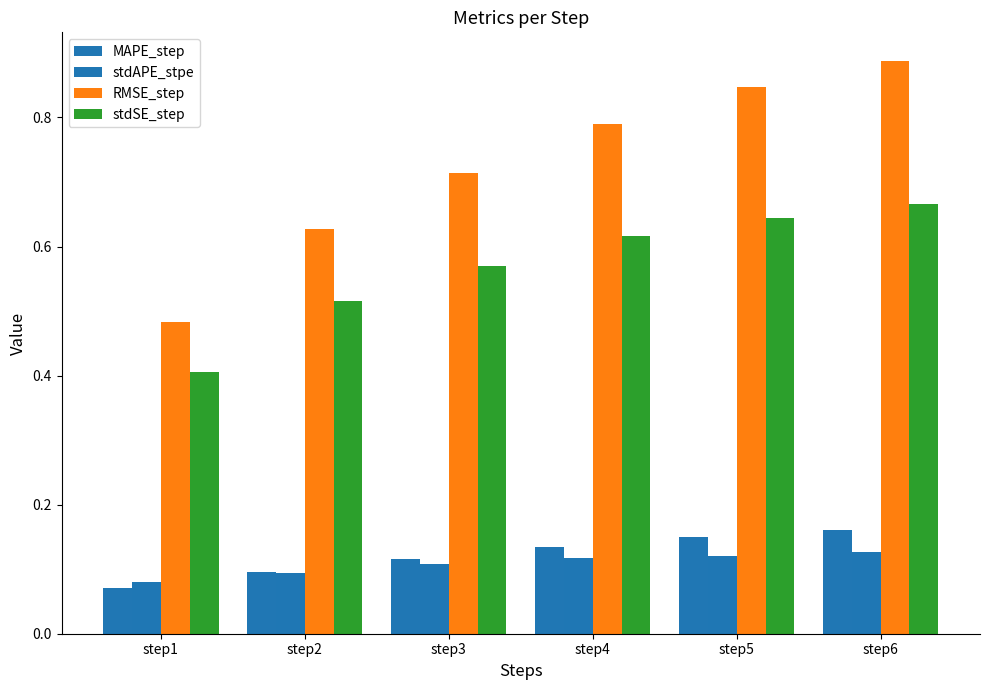

The MAPE_step series shows 0.2 at step5. True or false?

False